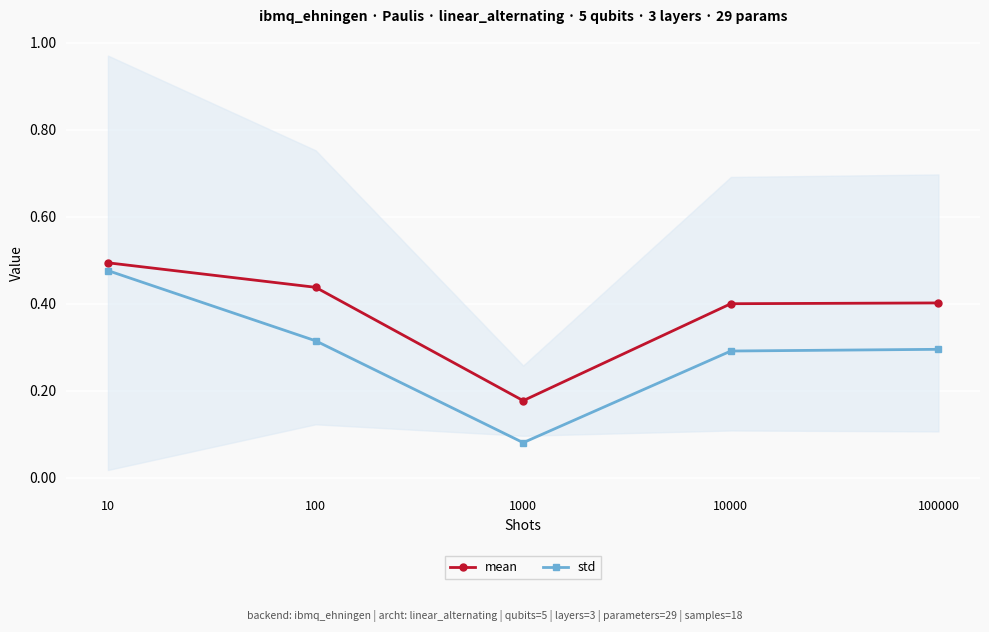

Reading left to right, what are all the values shown in this chart?

mean: 10=0.5	100=0.4	1000=0.2	10000=0.4	100000=0.4
std: 10=0.5	100=0.3	1000=0.1	10000=0.3	100000=0.3